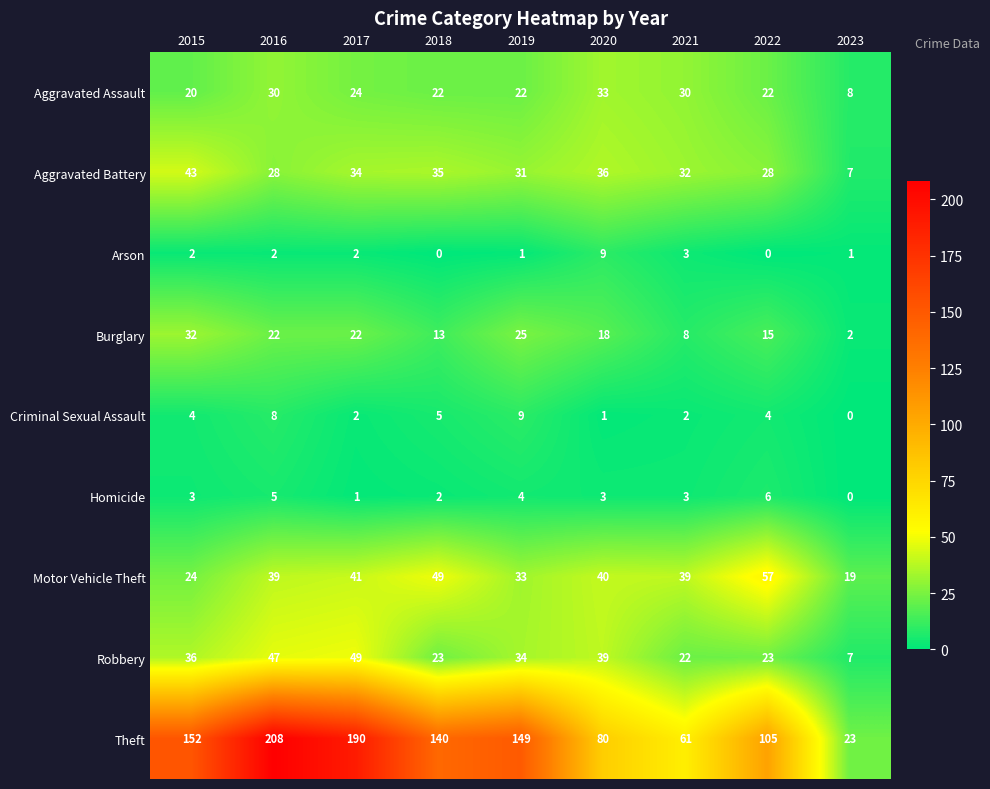

What is the total value across all series at 2022?

260